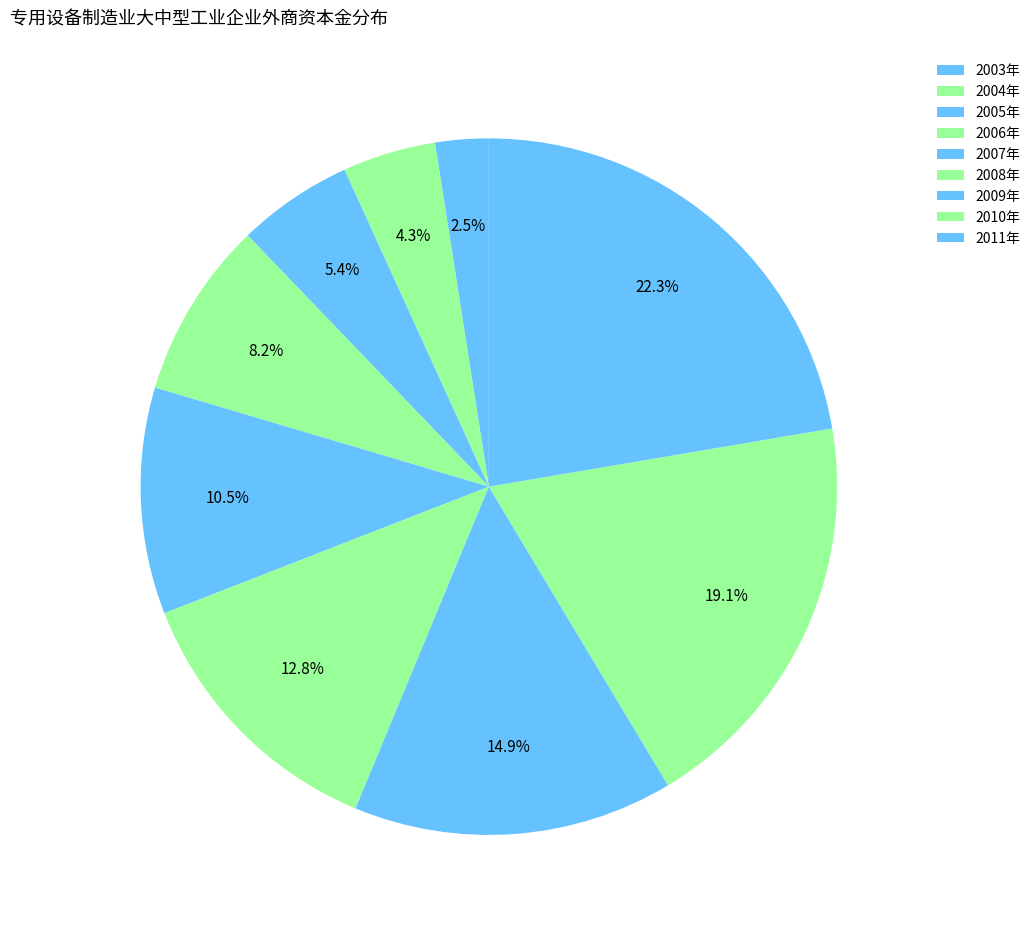

Count the number of slices in the pie.

9